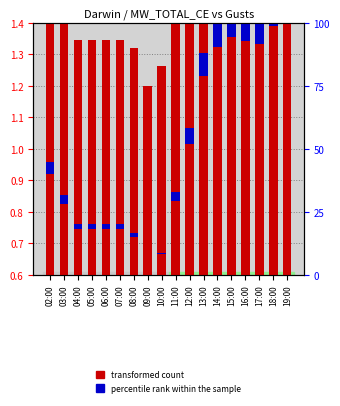

List the series in order of their peak value, lowest first.

percentile rank within the sample, transformed count